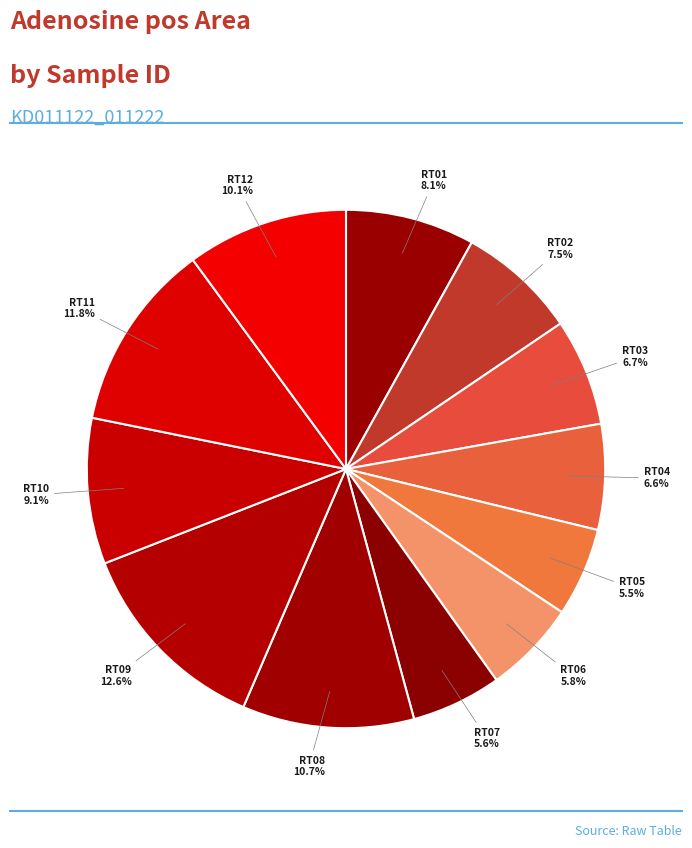

Count the number of slices in the pie.

12